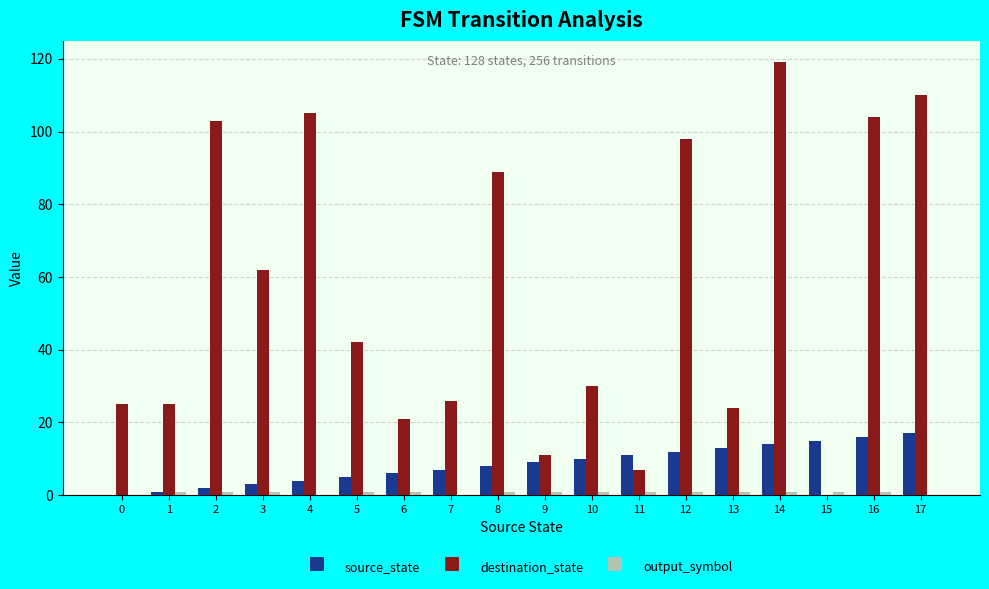

What is the sum of the destination_state values at 17 and 9?

121